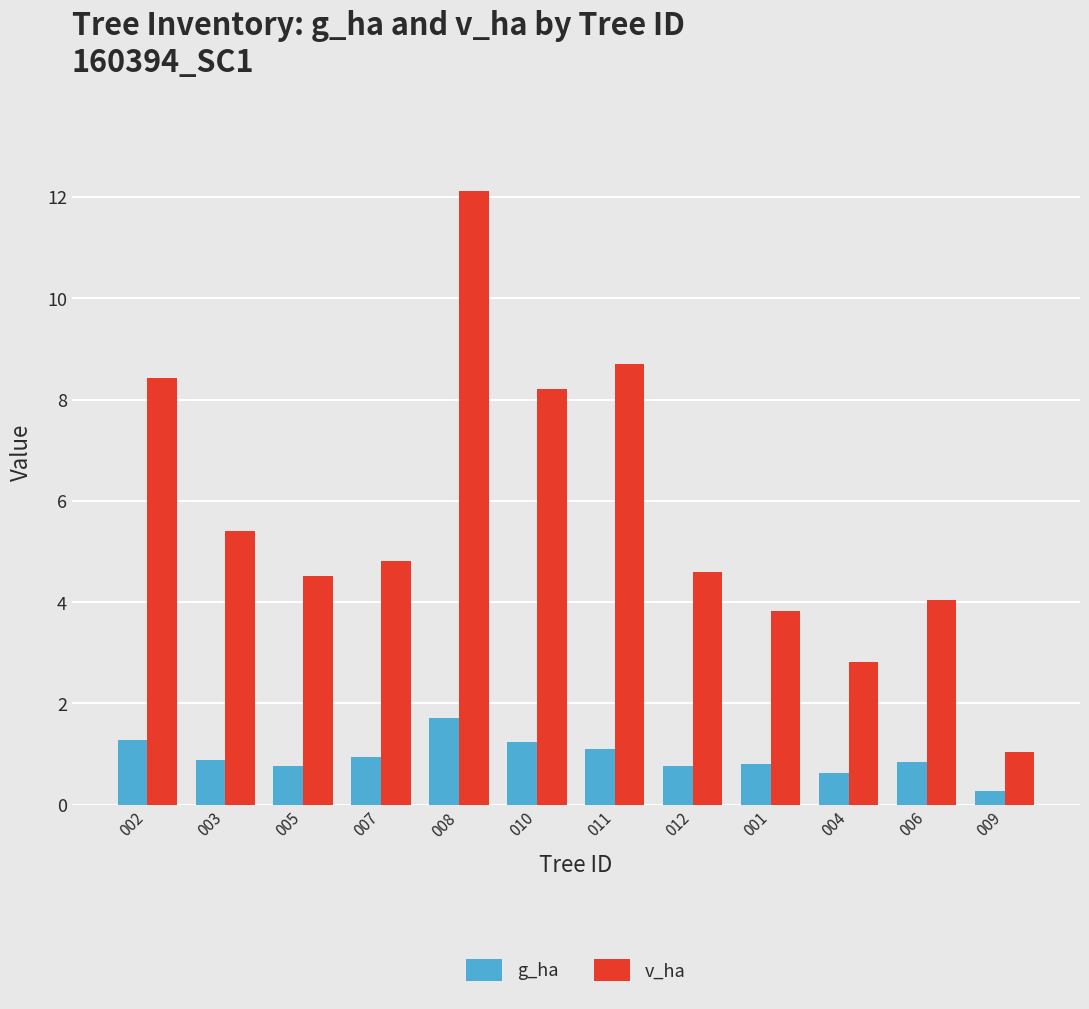

What is the highest value of the v_ha series?

12.1